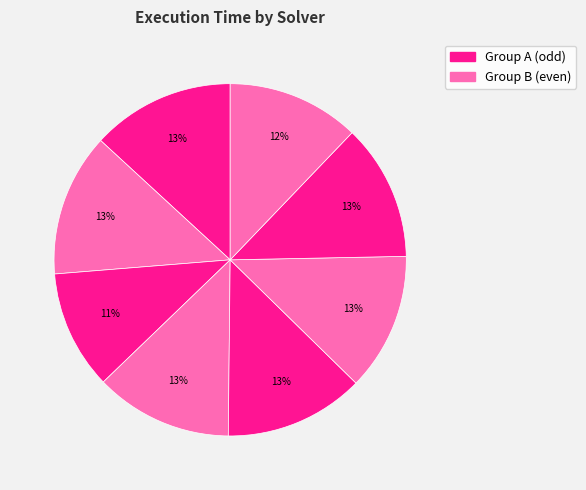

How many segments does this pie chart have?

8